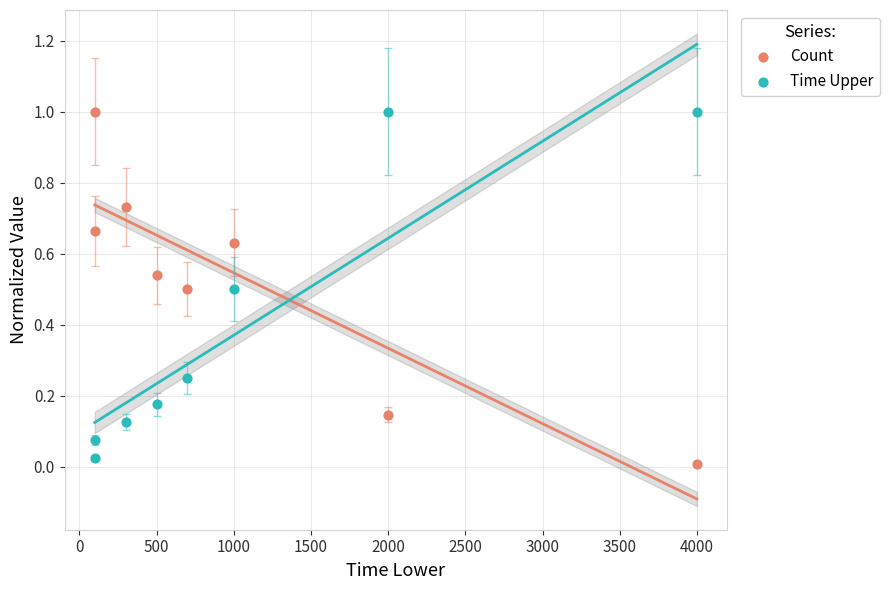

Across all data points, what is the range of Y values (max minus min)?

1.0